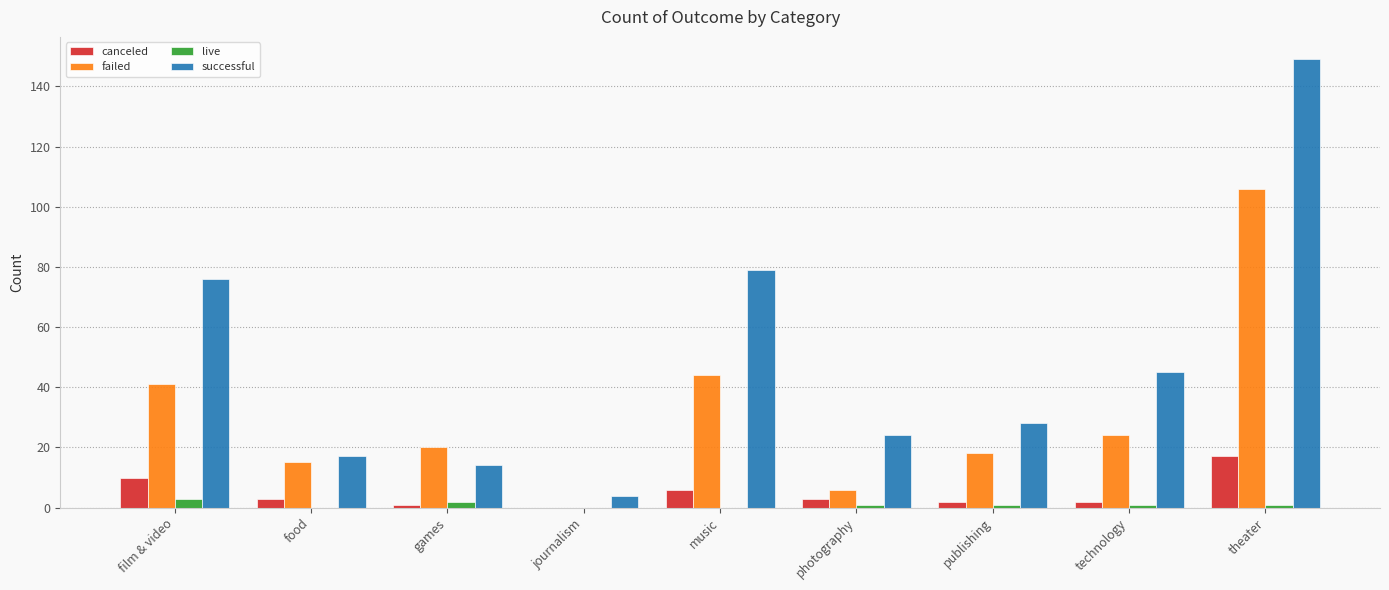

What is the sum of all canceled values?

44